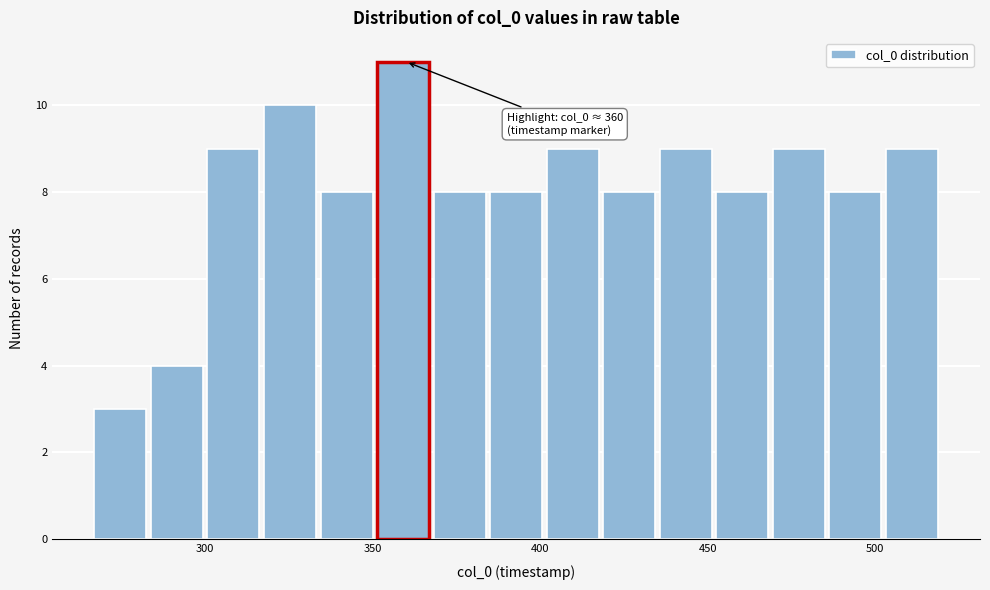

Read against the x-axis, roughly where is the centre of the tallest bar?

360